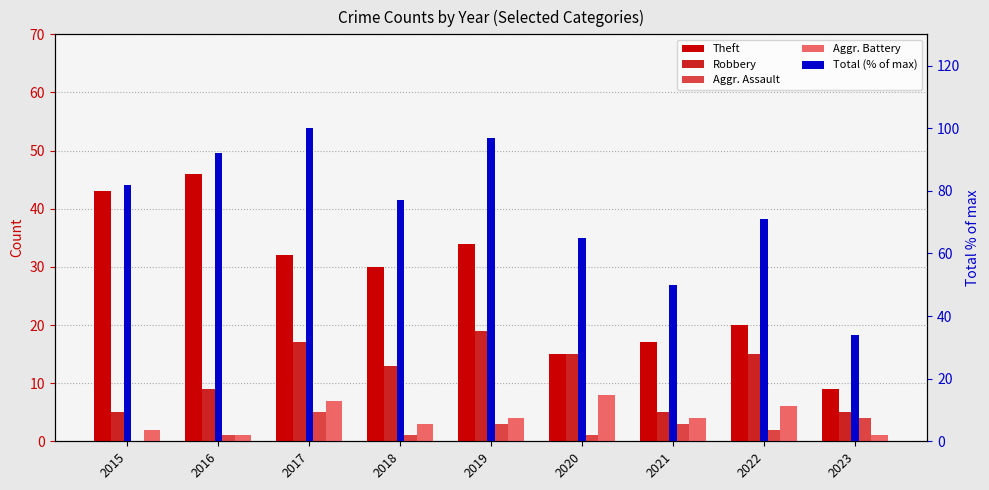

Reading left to right, list all the values displayed in this chart.

Theft: 43	46	32	30	34	15	17	20	9
Robbery: 5	9	17	13	19	15	5	15	5
Aggr. Assault: 0	1	5	1	3	1	3	2	4
Aggr. Battery: 2	1	7	3	4	8	4	6	1
Total (% of max): 82	92	100	77	97	65	50	71	34